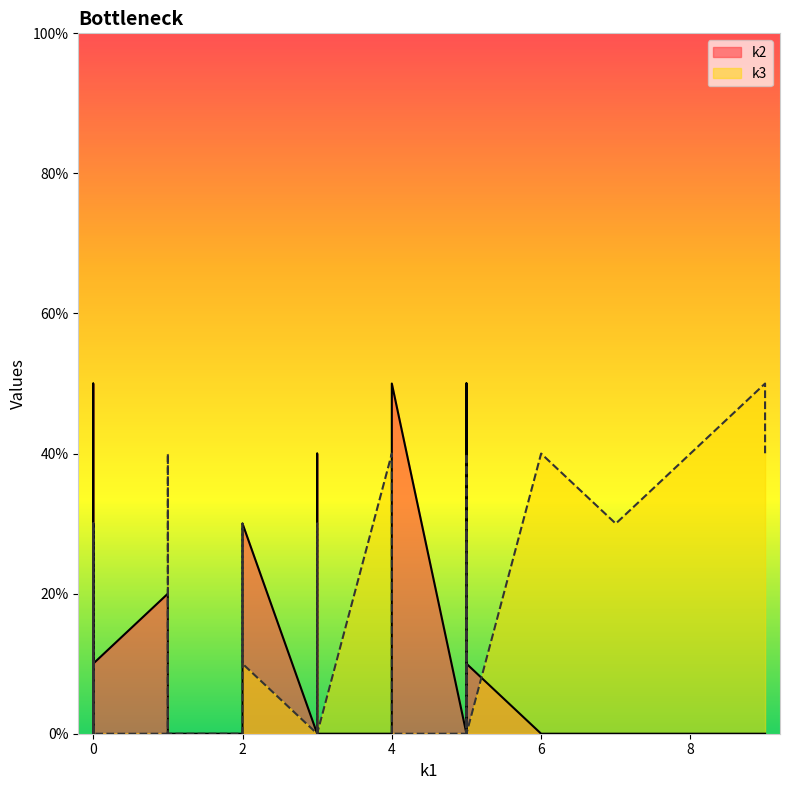

What are all the series names shown in the legend?

k2, k3